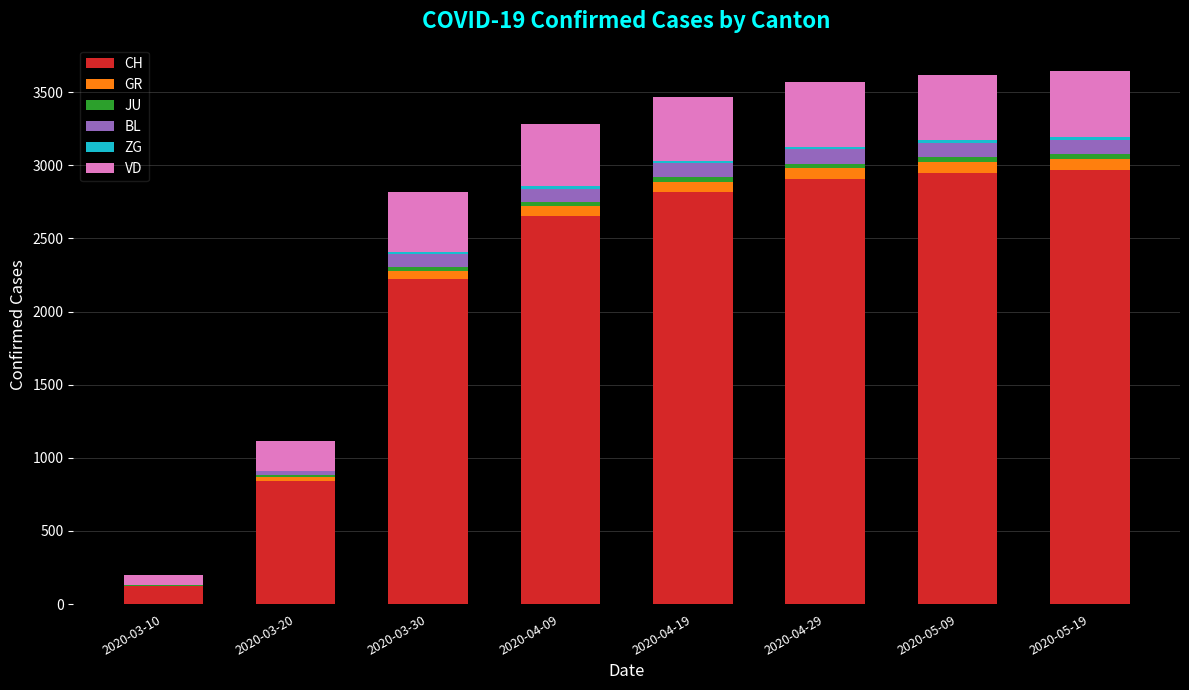

How many categories are shown in the chart?

8